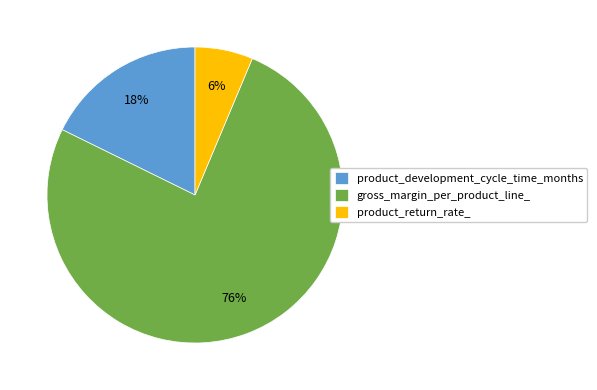

To the nearest percent, what percentage of the pie is product_return_rate_?

6%